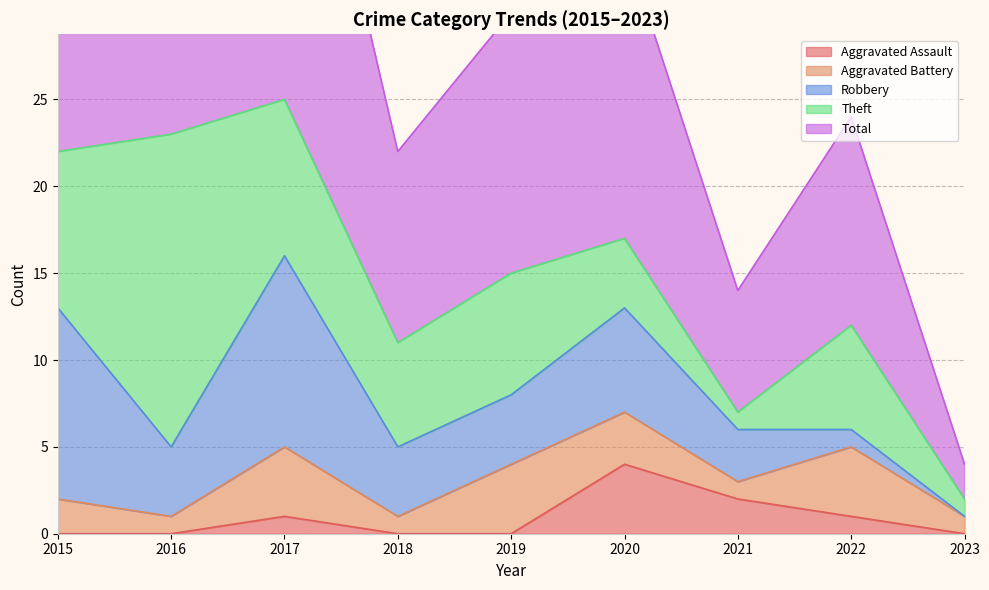

Reading right to left, extract all data points from this chart.

Aggravated Assault: 0	1	2	4	0	0	1	0	0
Aggravated Battery: 1	4	1	3	4	1	4	1	2
Robbery: 0	1	3	6	4	4	11	4	11
Theft: 1	6	1	4	7	6	9	18	9
Total: 2	12	7	17	15	11	25	23	23